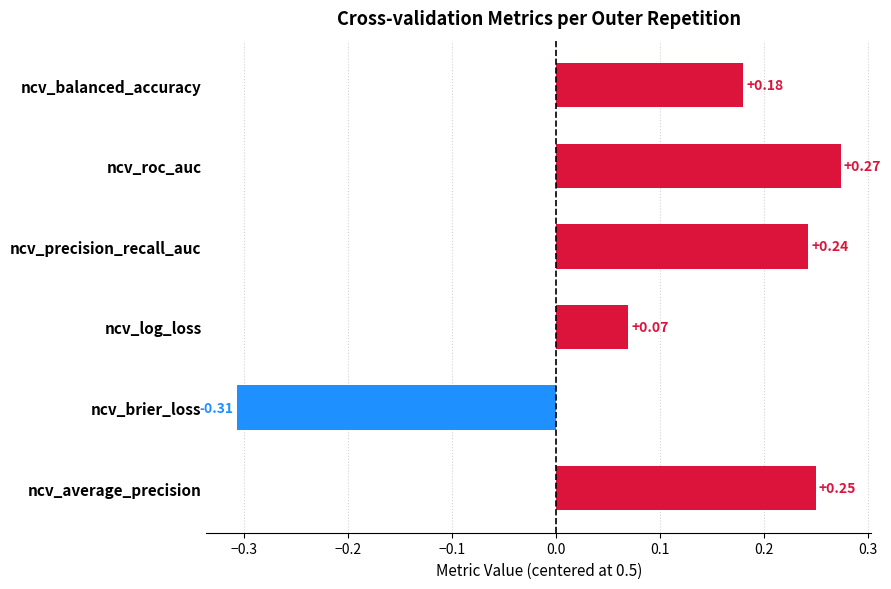

Where is the data nearest to the value 0?

ncv_log_loss